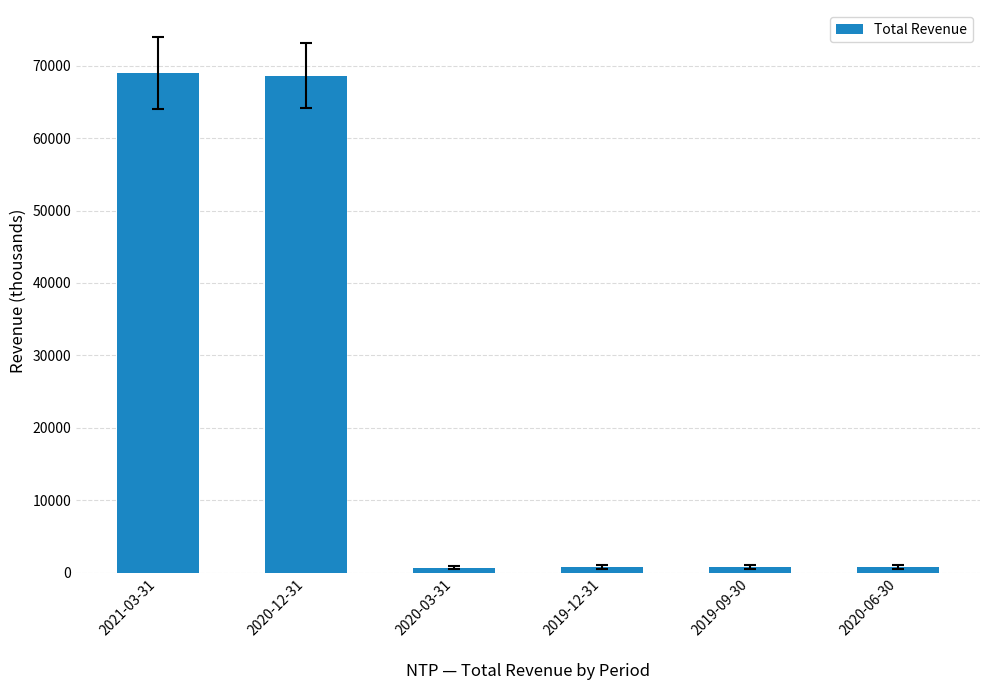

What is the change in value from 2020-12-31 to 2019-12-31?

-67800